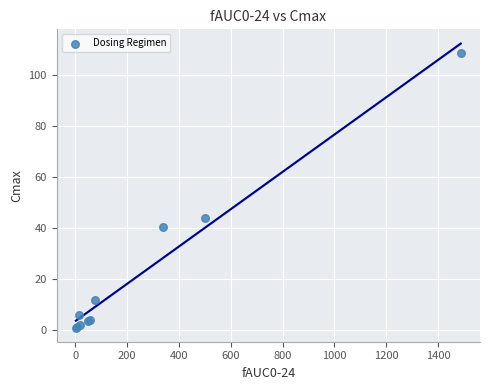

What Y value in the scatter plot is closest to 54?

43.8